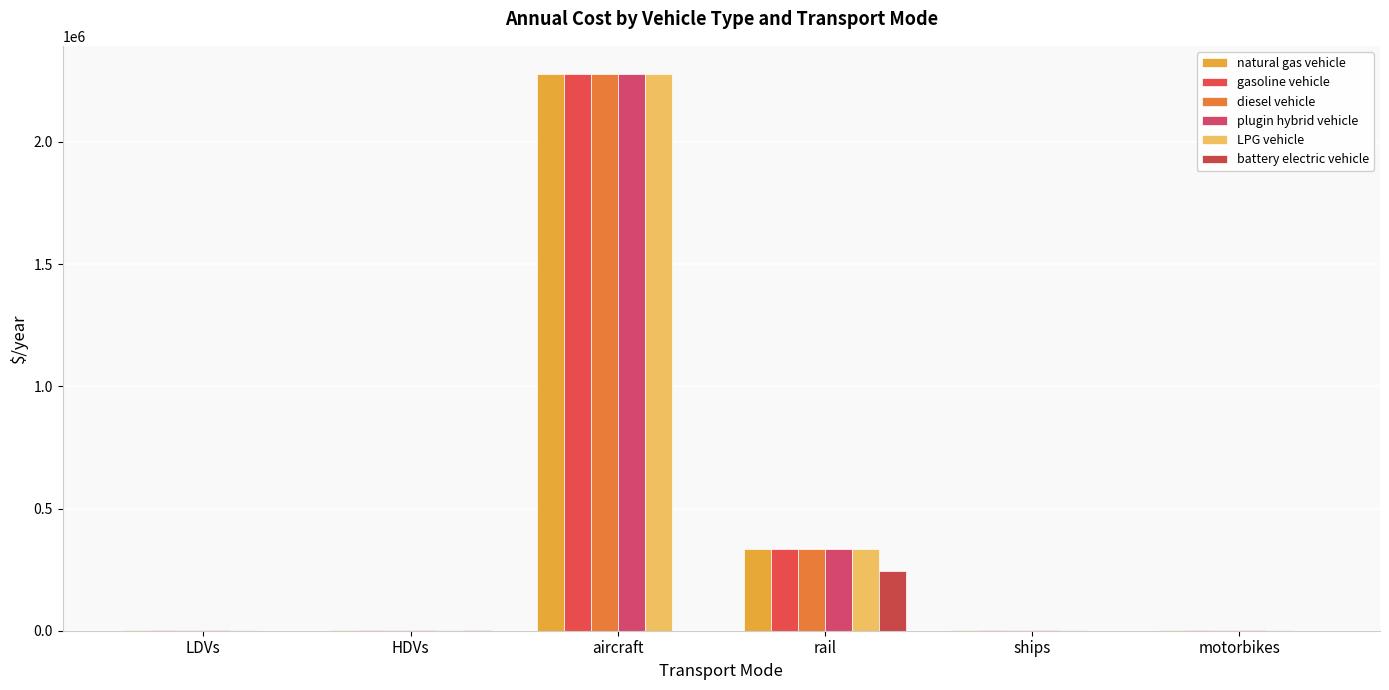

Where does the plugin hybrid vehicle series first go above 3000?

aircraft